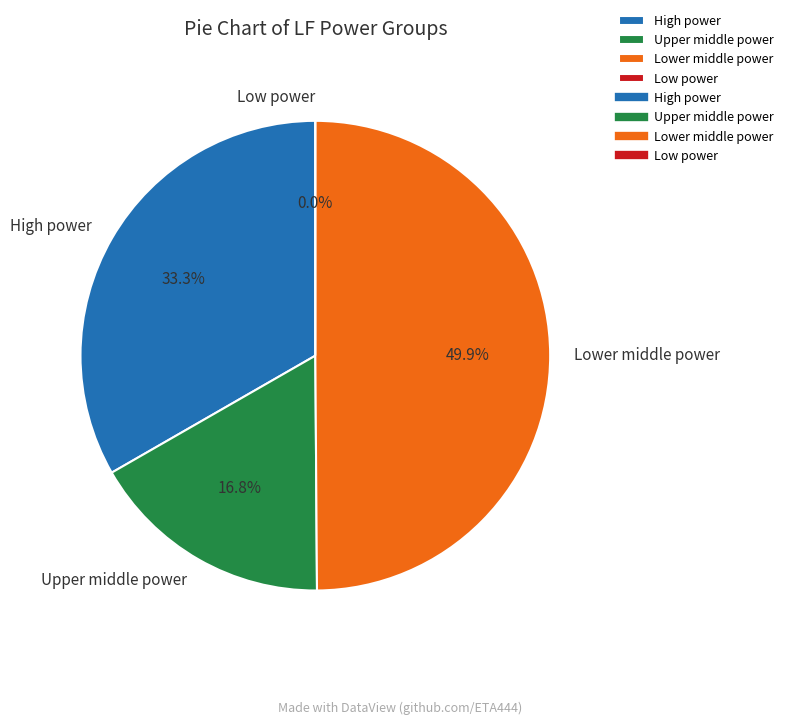

Combined, do 116 and 120 account for over 50%?

No